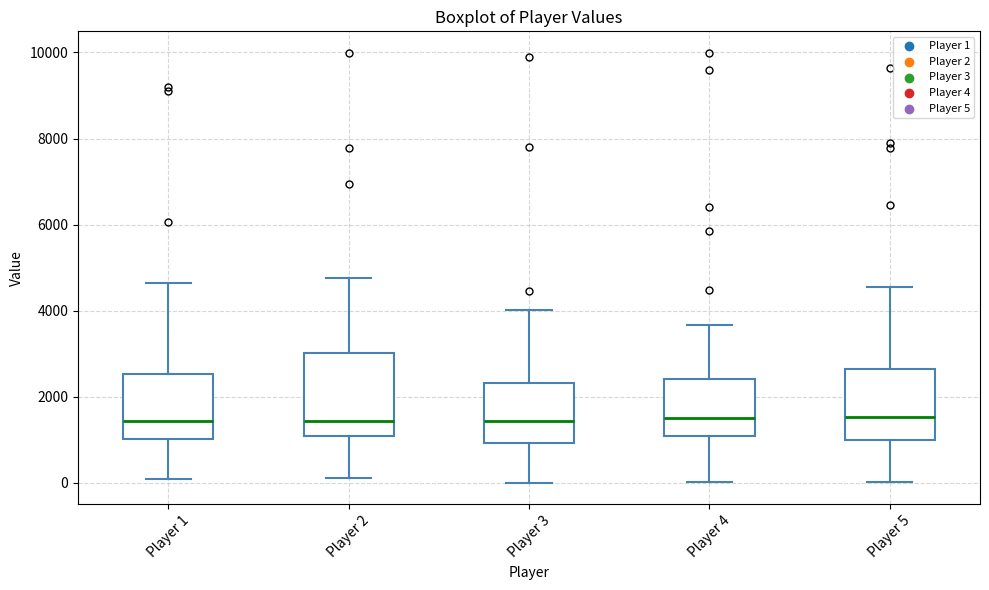

Where does the upper whisker of the box for Player 2 end on the y-axis? The values are not printed on the chart, so give them approximately, as read against the axis.

4800